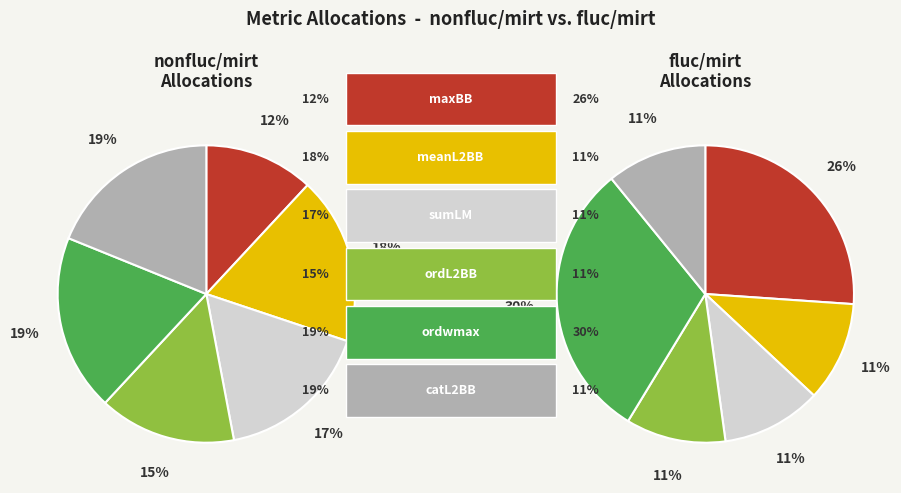

To the nearest percent, what is the average slice percentage?

17%